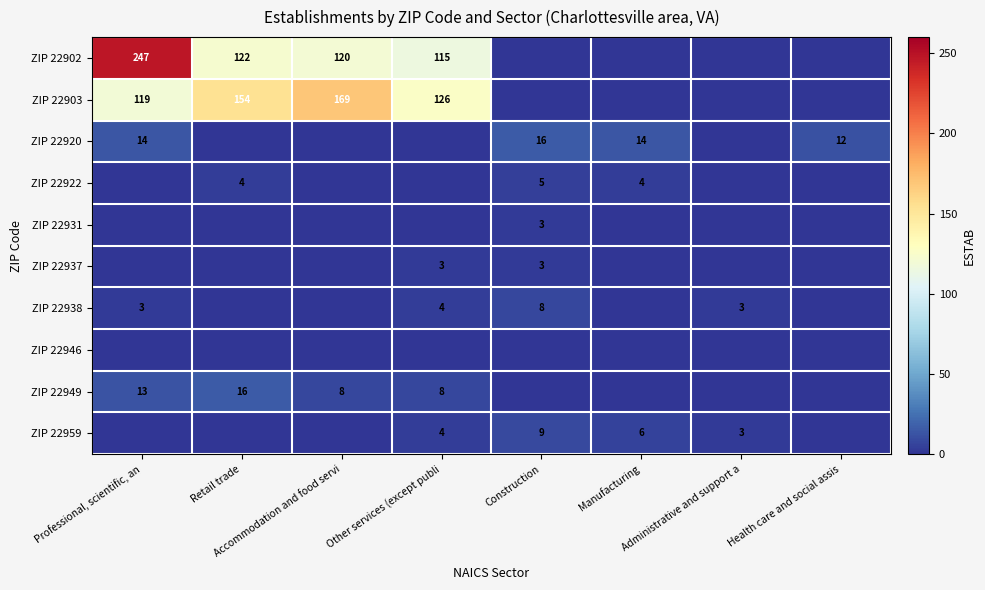

At which category is the sum across all series the highest?

Professional, scientific, an